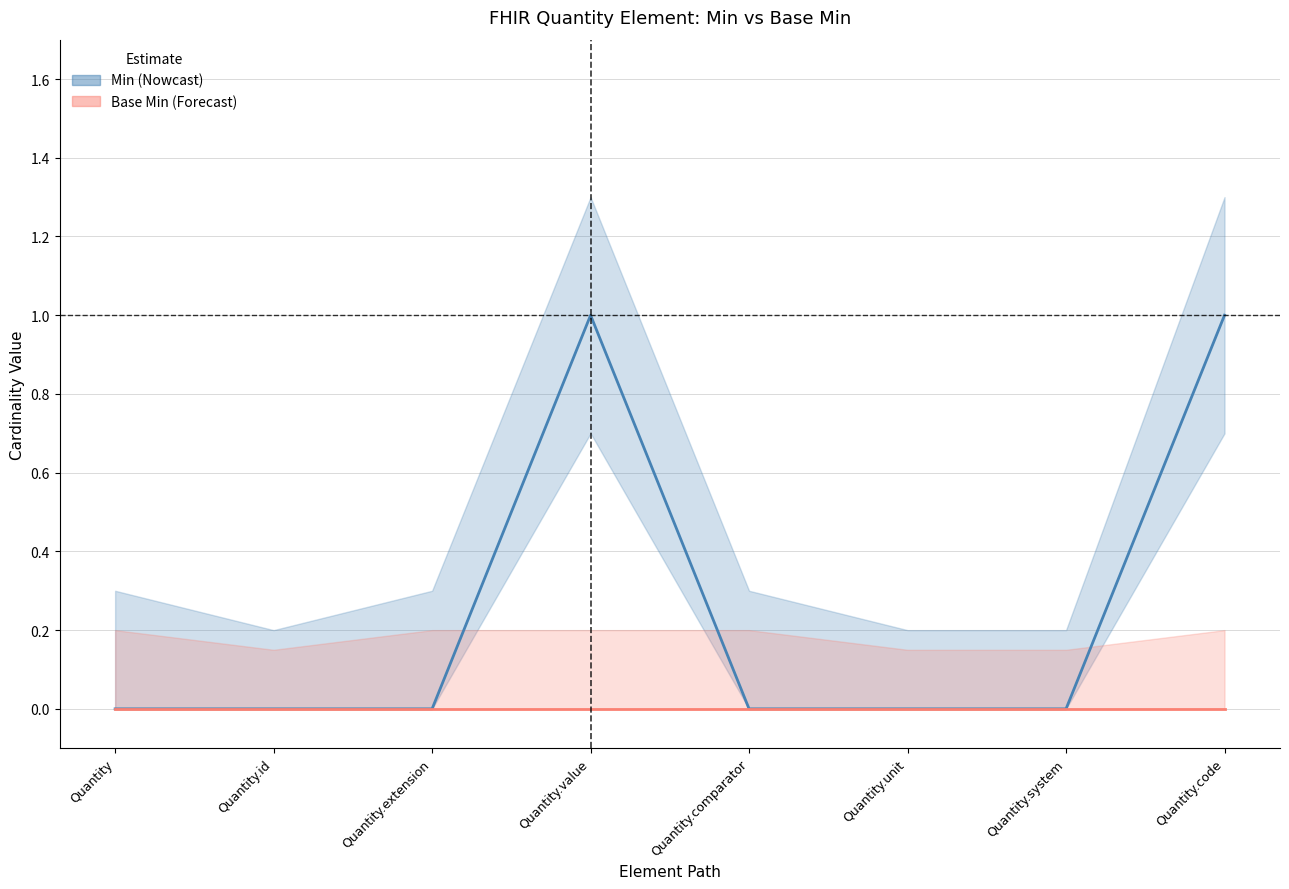

Reading left to right, extract all data points from this chart.

0	0	0	1	0	0	0	1